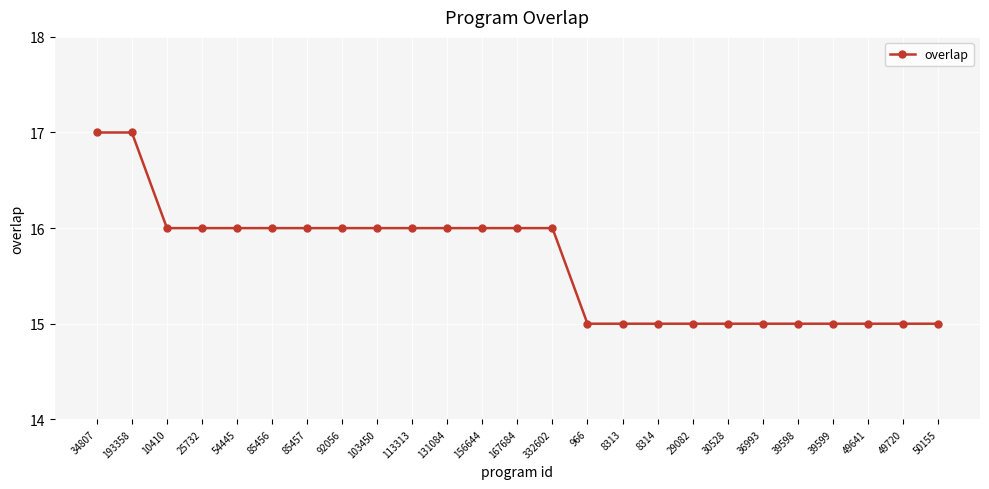

Read the value at 50155.

15